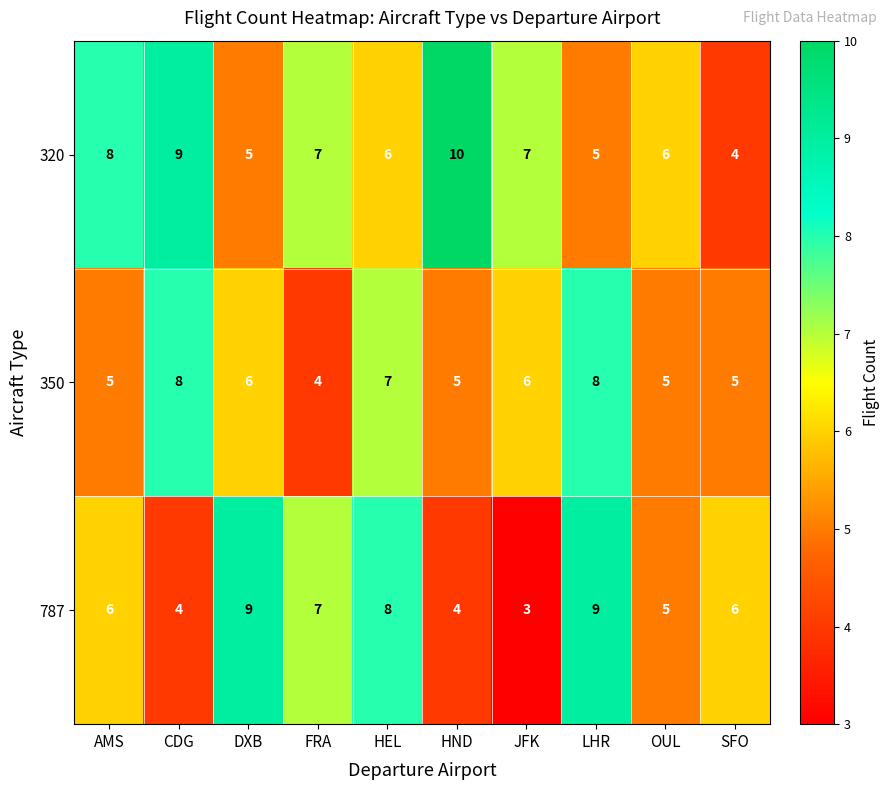

Where does the 350 series first go above 6?

CDG